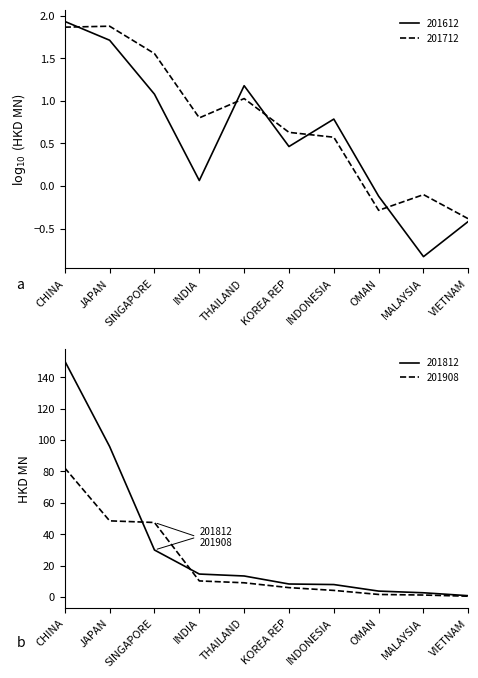

Which series changed the most between SINGAPORE and THAILAND?

201908